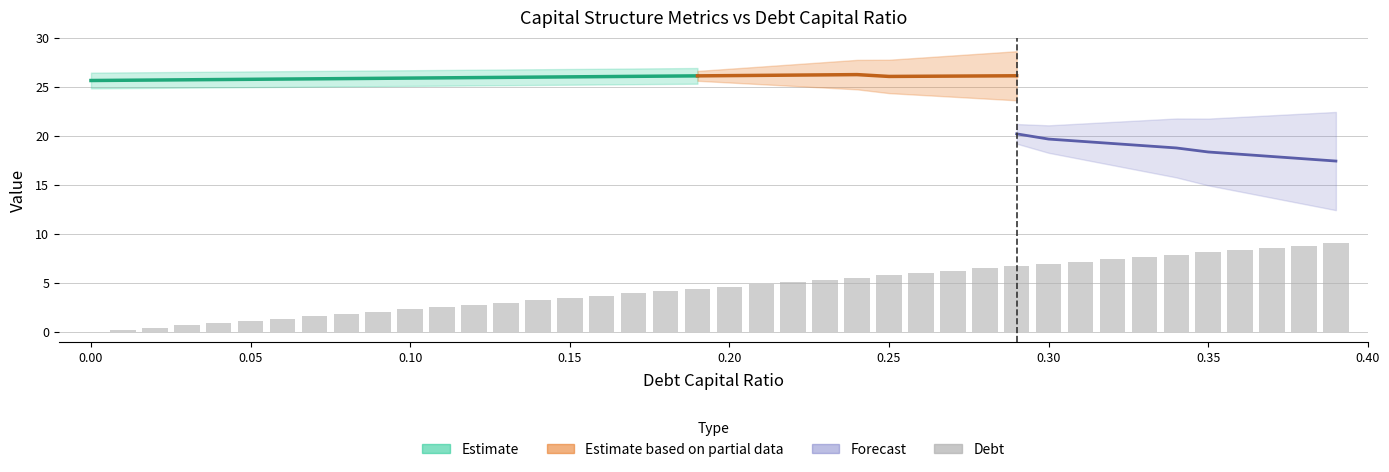

At which label is debt closest to 4?

0.17